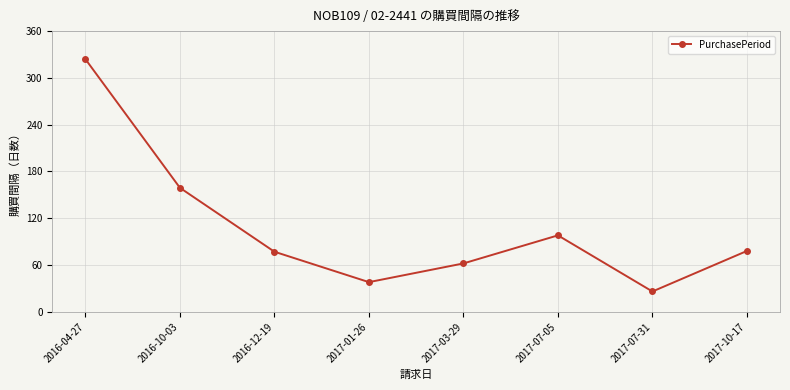

What is the value of the 2nd point from the left?

159